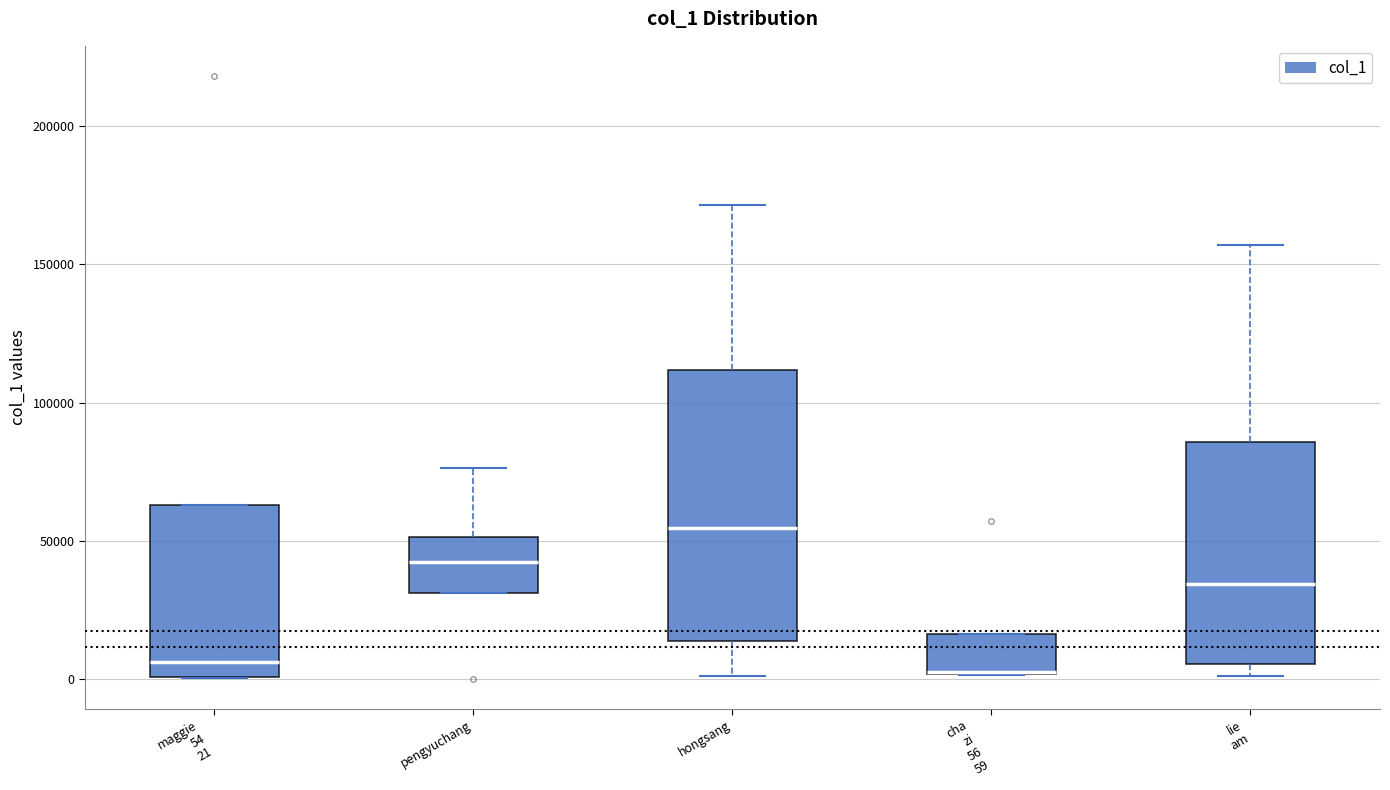

Reading left to right, read every box against the y-axis: the position of its median line, the range the box covers, and the ends of its whiskers. The values are not printed on the chart, so give them approximately, as read against the axis.

maggie 54 21: median 5000, box 0 to 65000, whiskers 0 to 65000
pengyuchang: median 40000, box 30000 to 50000, whiskers 30000 to 75000
hongsang: median 55000, box 15000 to 110000, whiskers 0 to 170000
cha zi 56 59: median 0 (drawn on the box's lower edge), box 0 to 15000, whiskers 0 to 15000
lie am: median 35000, box 5000 to 85000, whiskers 0 to 155000